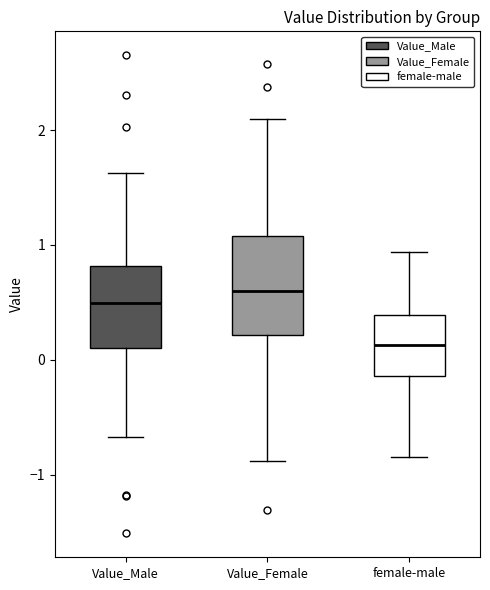

Which box has the highest median line?

Value_Female